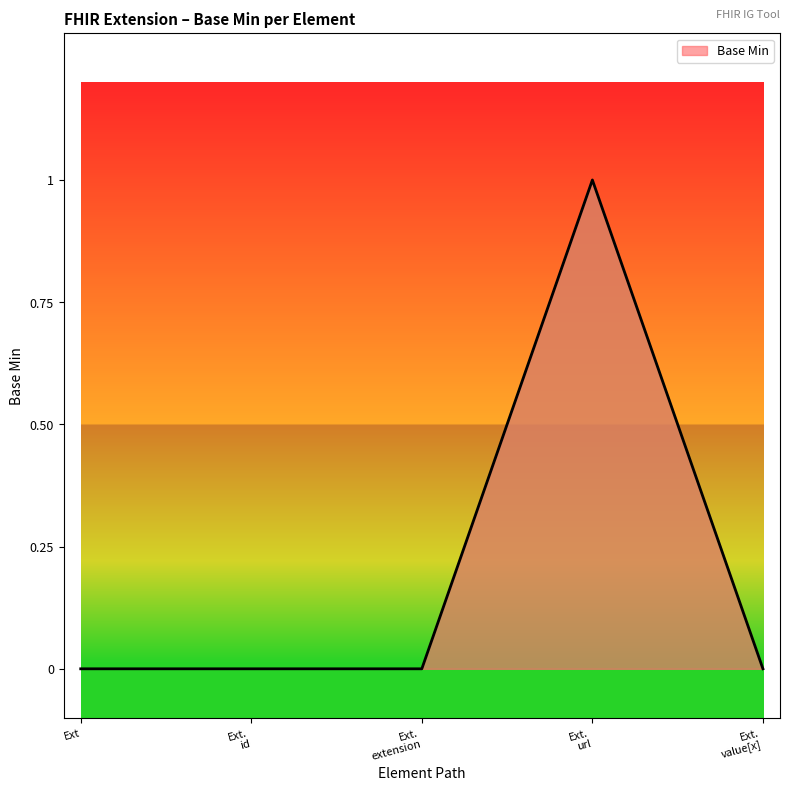

True or false: there are more than 0 points higher than both neighbors.

True